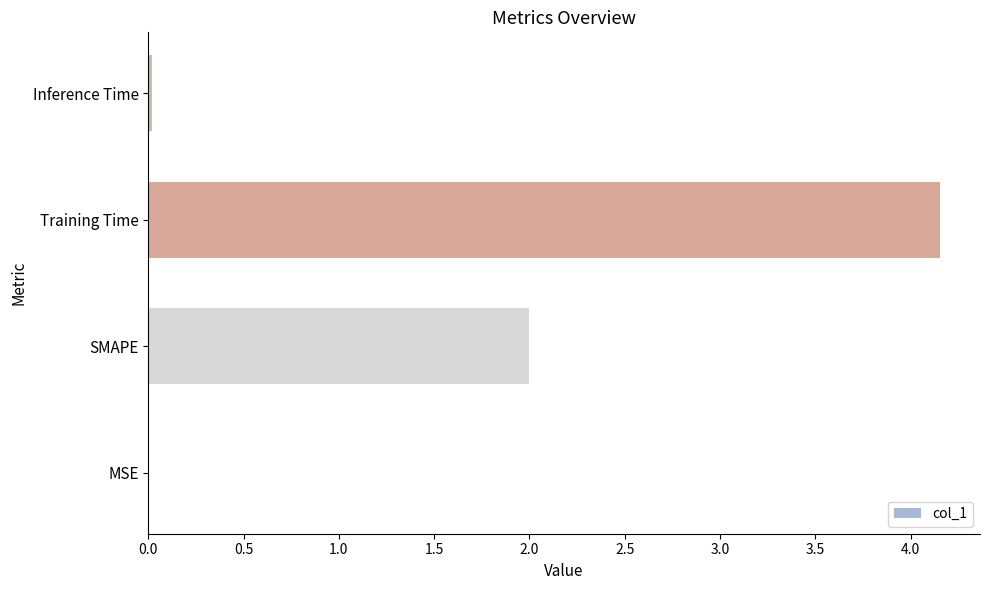

The chart shows a value of 0.0 at Inference Time. True or false?

True